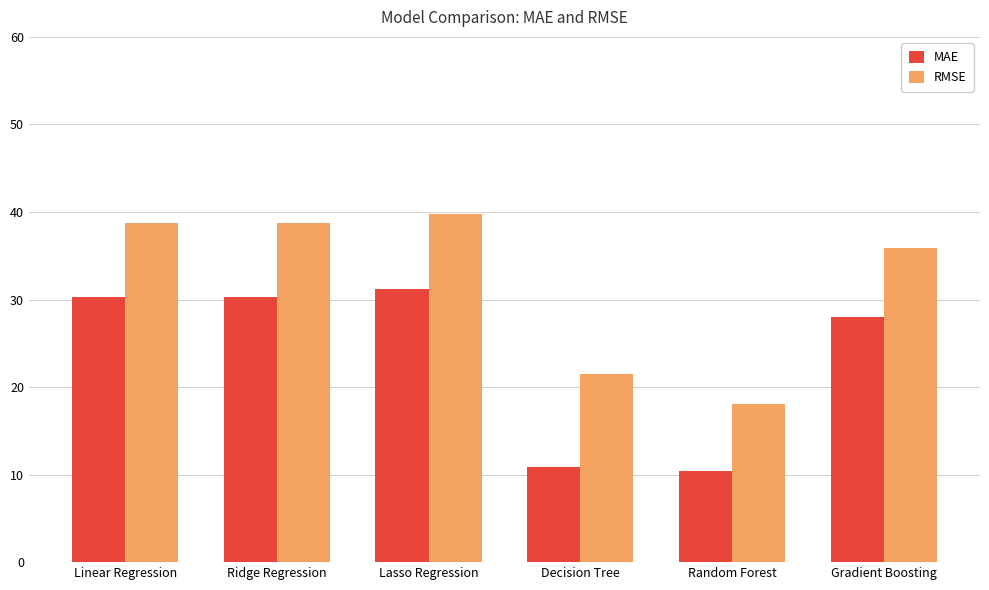

Which series changed the most between Lasso Regression and Decision Tree?

MAE